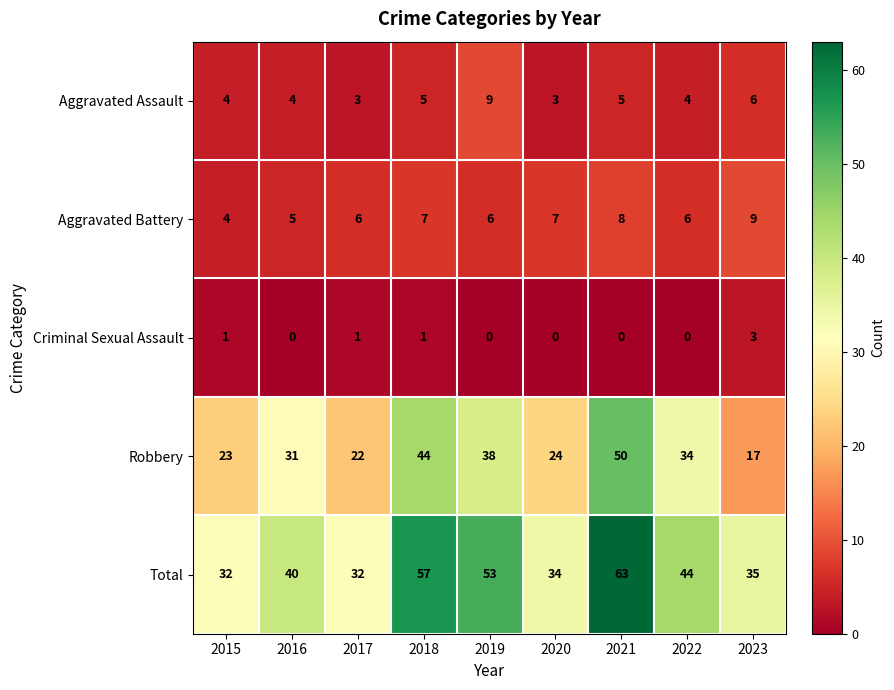

Which series has the largest range (max minus min)?

Robbery